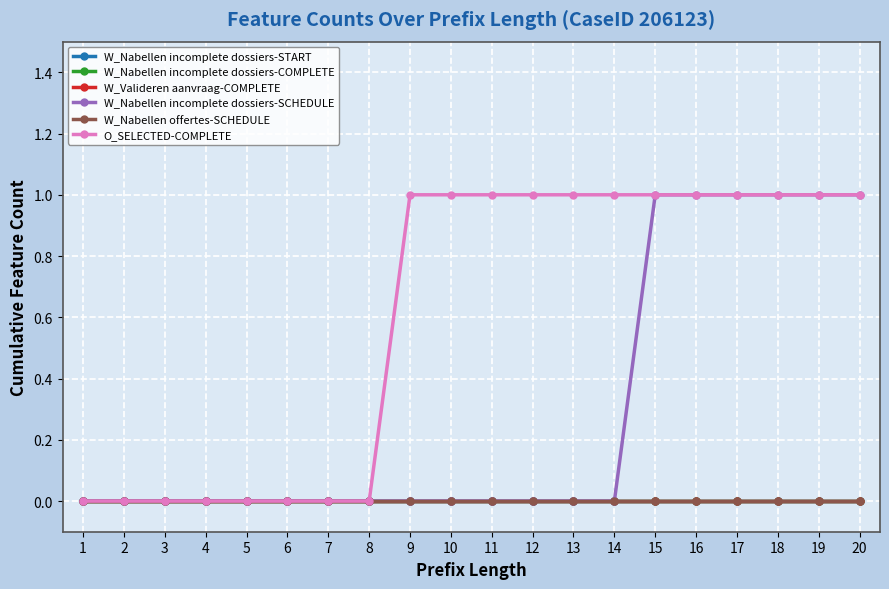

At which label does W_Nabellen incomplete dossiers-START reach its minimum?

1